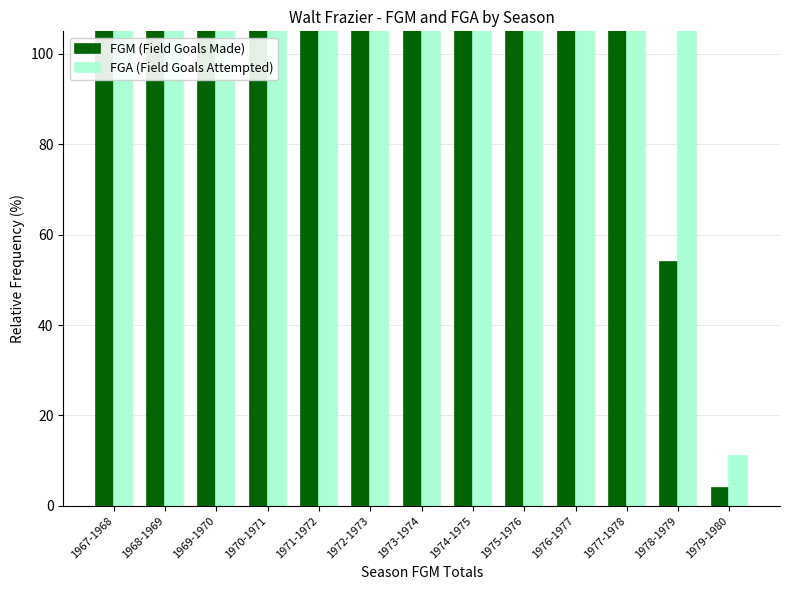

How many groups of bars are there?

13